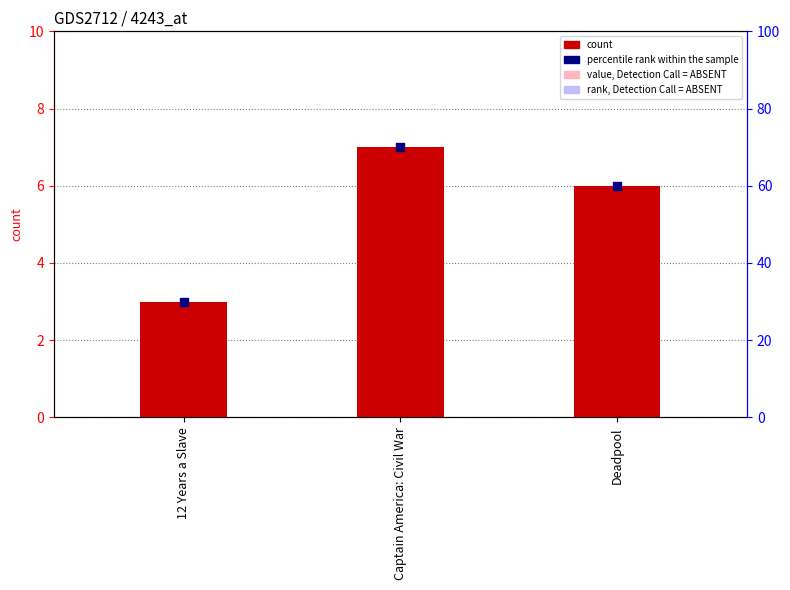

Which series has the largest total across all categories?

percentile rank within the sample